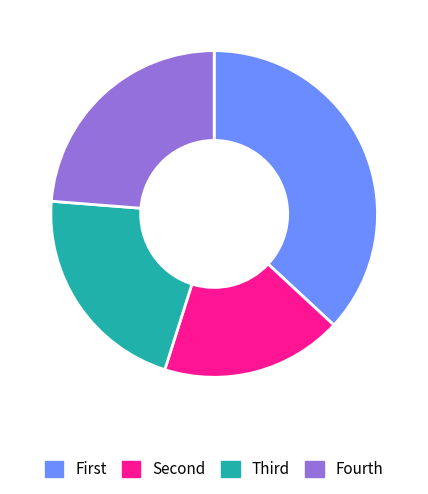

Rank the categories by value from lowest to highest.

Second, Third, Fourth, First